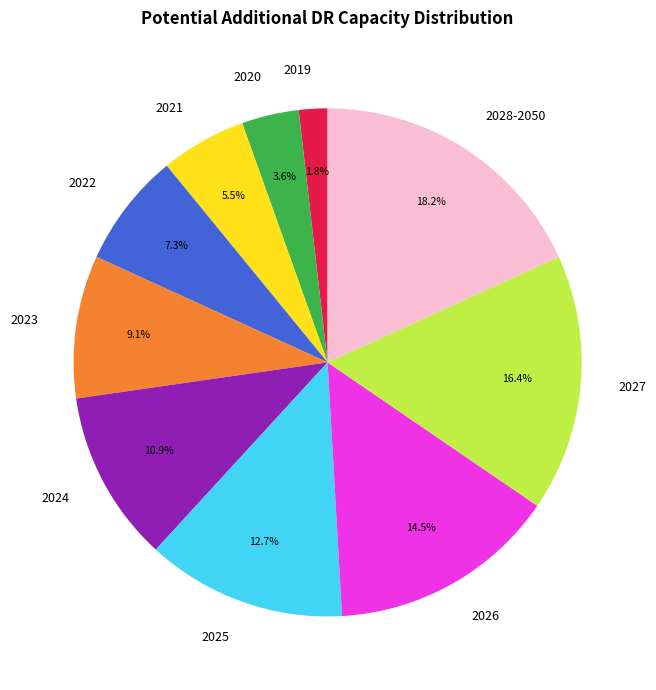

Is 2022 the majority of the pie?

No